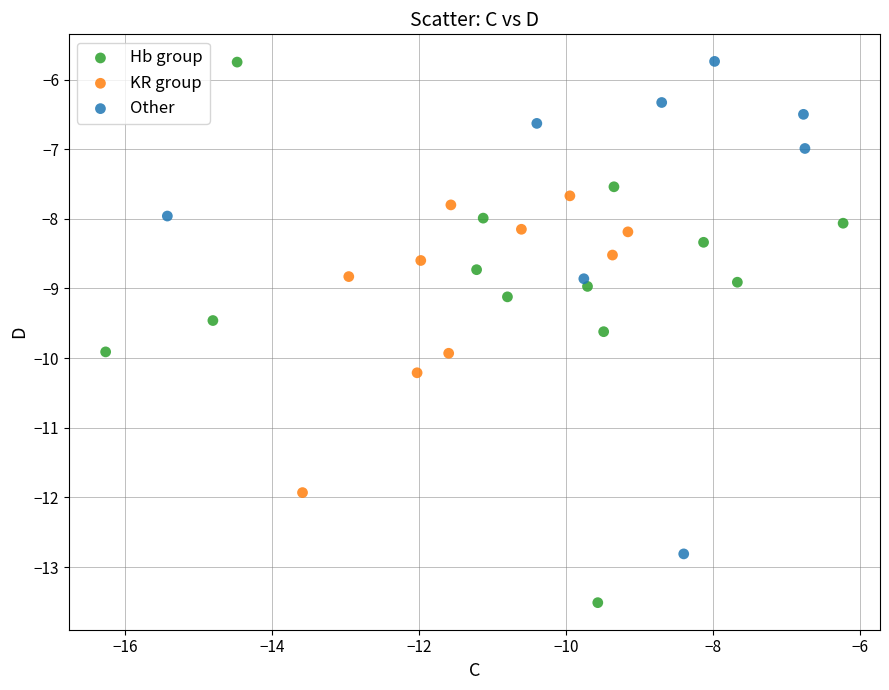

Which series contains the lowest Y value?

Hb group